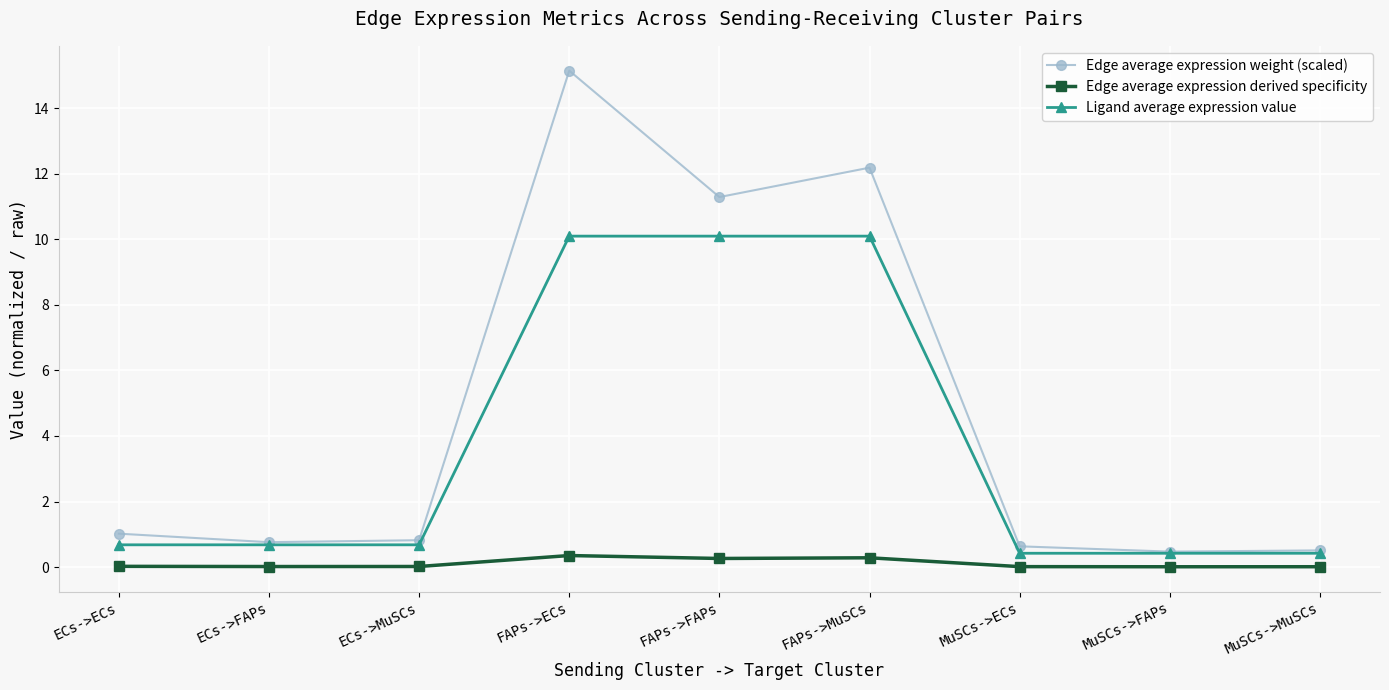

What is the label of the 8th point from the right?

ECs->FAPs